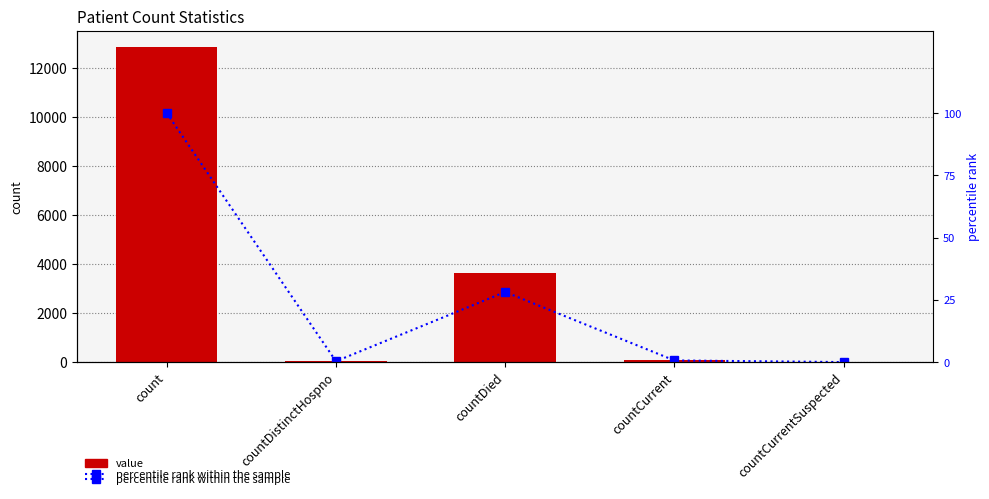

What is the maximum value for value?

12856.0